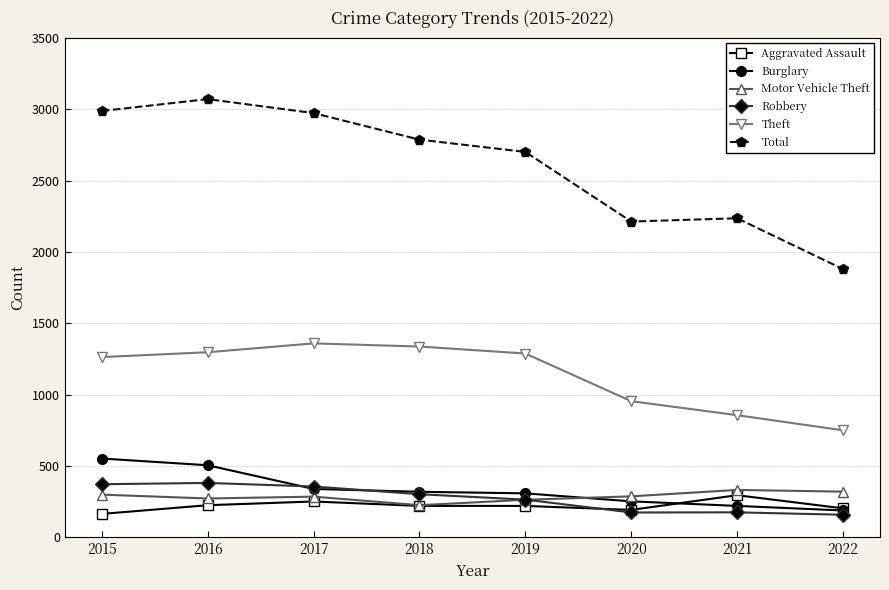

Which series has the largest range (max minus min)?

Total